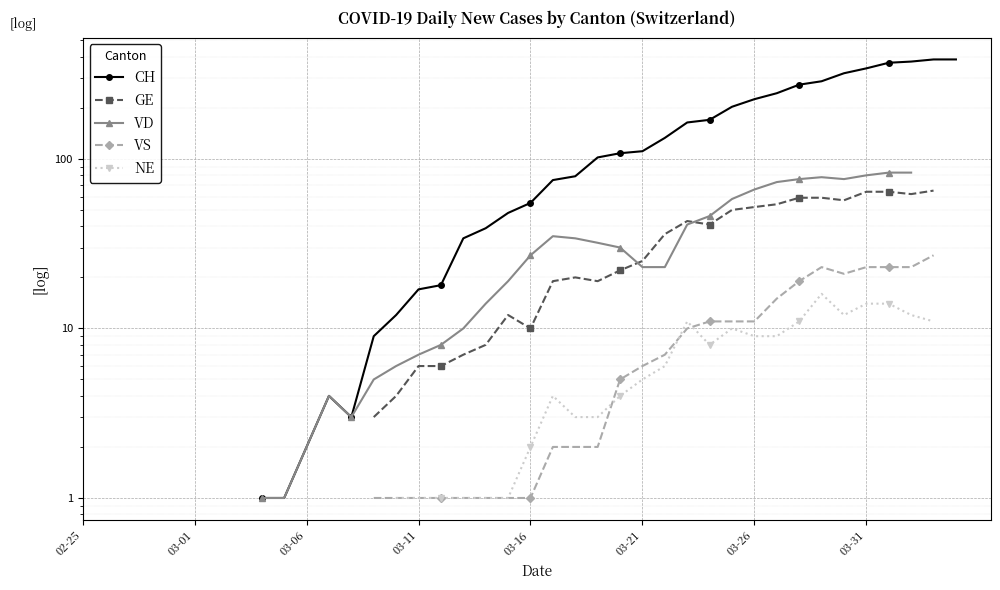

Between 03-21 and 31, which is larger?

31